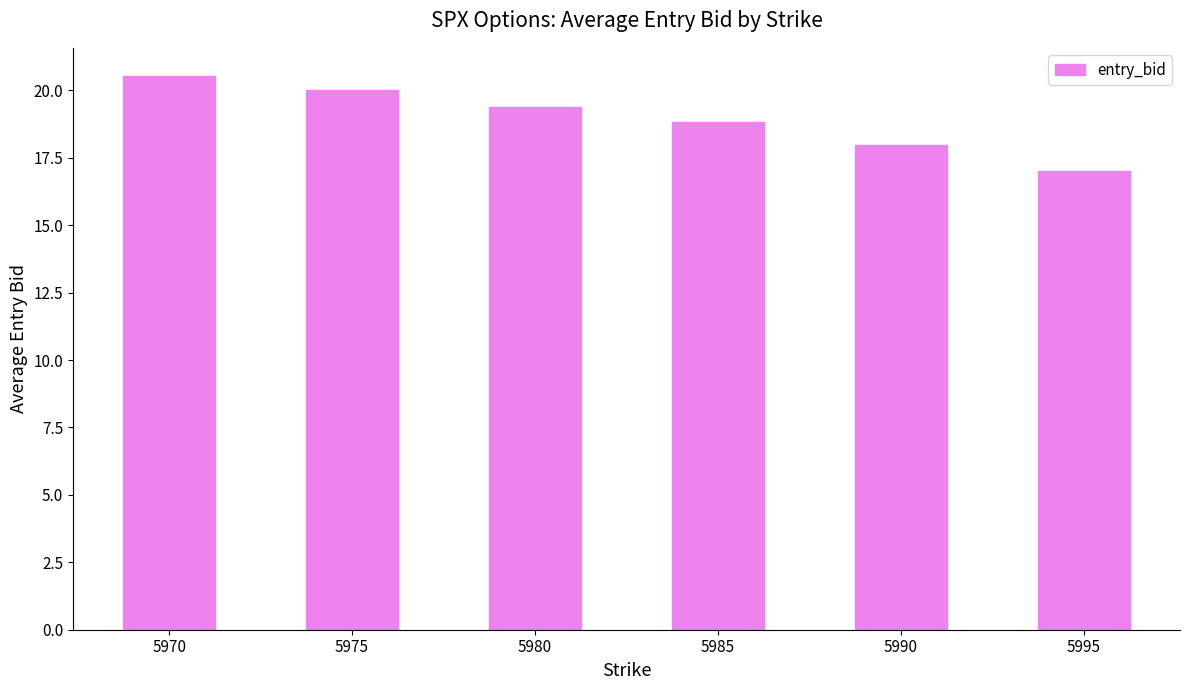

What is the smallest value displayed?

17.0